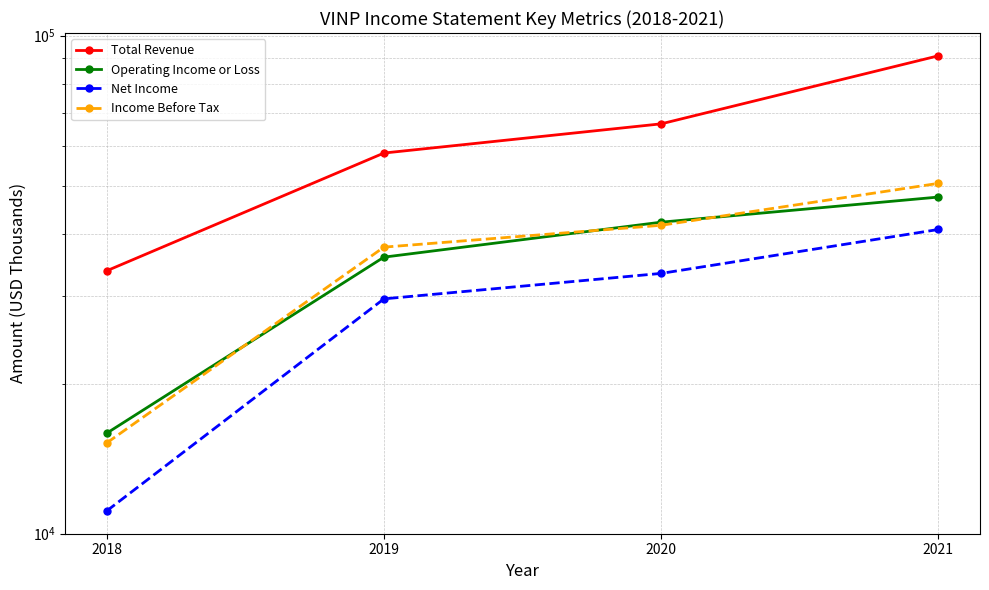

Count the number of data series in this chart.

4